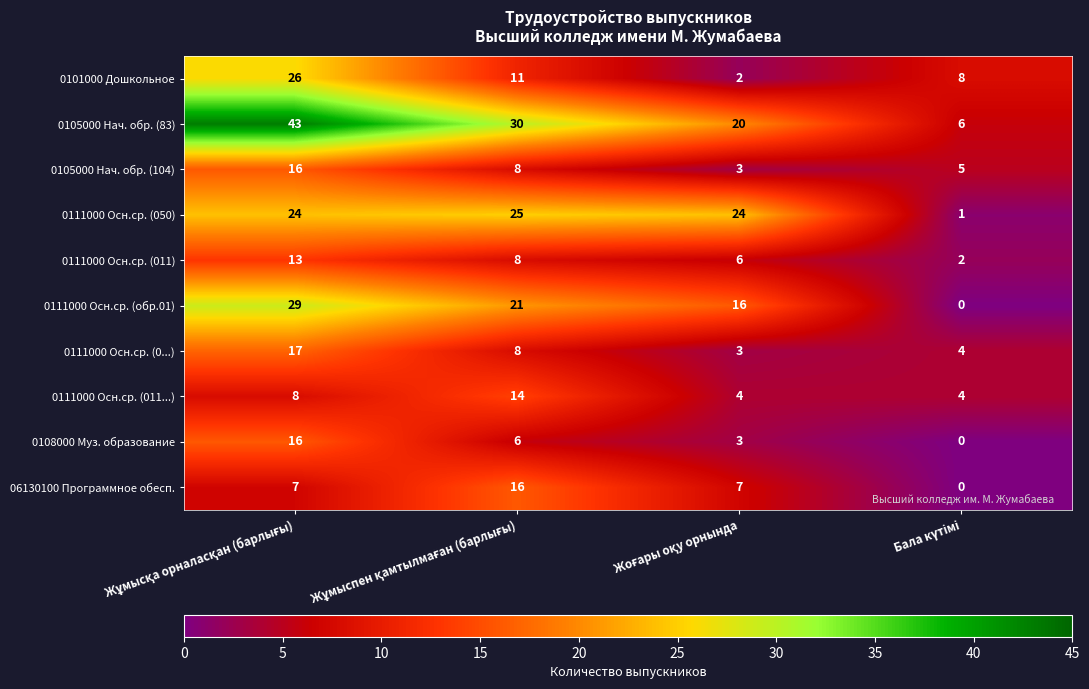

What is the average value of the 0111000 Осн.ср. (011) series?

7